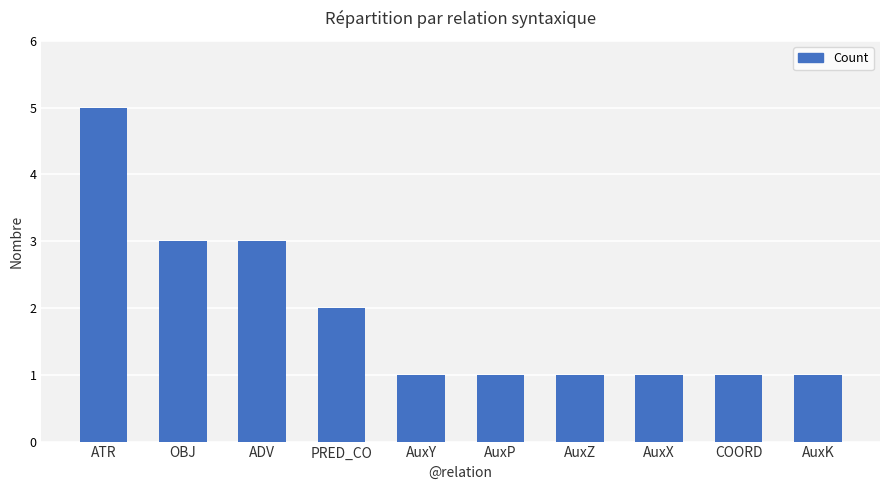

Reading left to right, transcribe all the data shown in this chart.

ATR=5	OBJ=3	ADV=3	PRED_CO=2	AuxY=1	AuxP=1	AuxZ=1	AuxX=1	COORD=1	AuxK=1